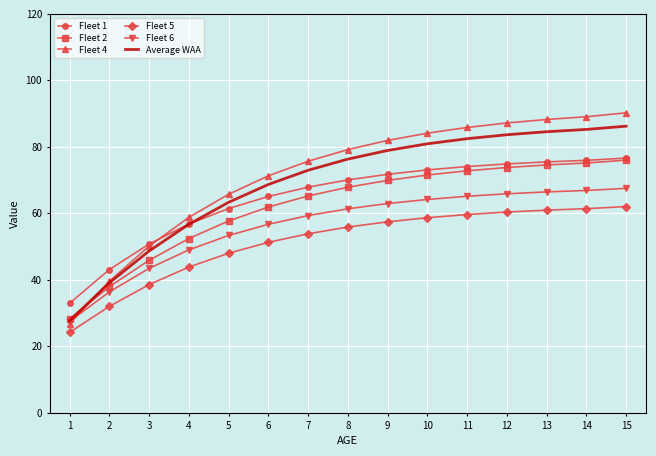

True or false: Fleet 4 and Fleet 5 cross at least once.

False